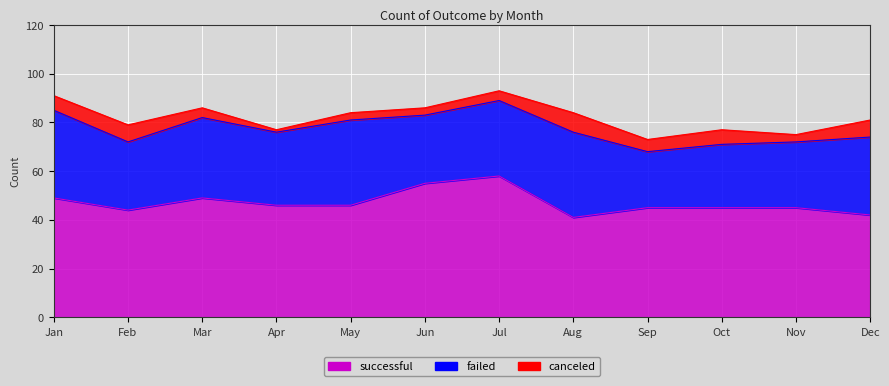

List the labels in order of failed value, largest first.

Jan, May, Aug, Mar, Dec, Jul, Apr, Feb, Jun, Nov, Oct, Sep